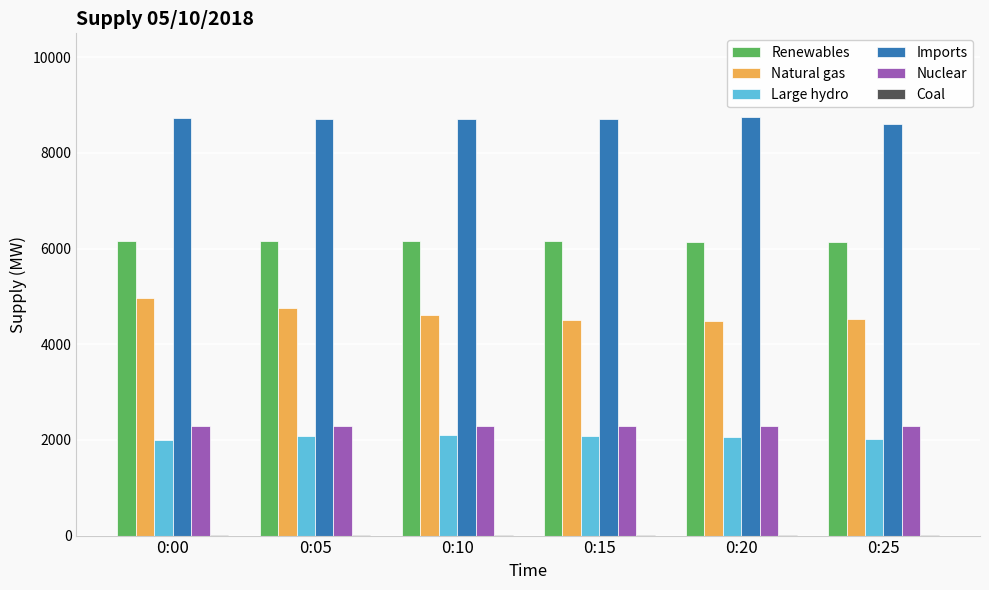

At which label does Natural gas reach its peak?

0:00